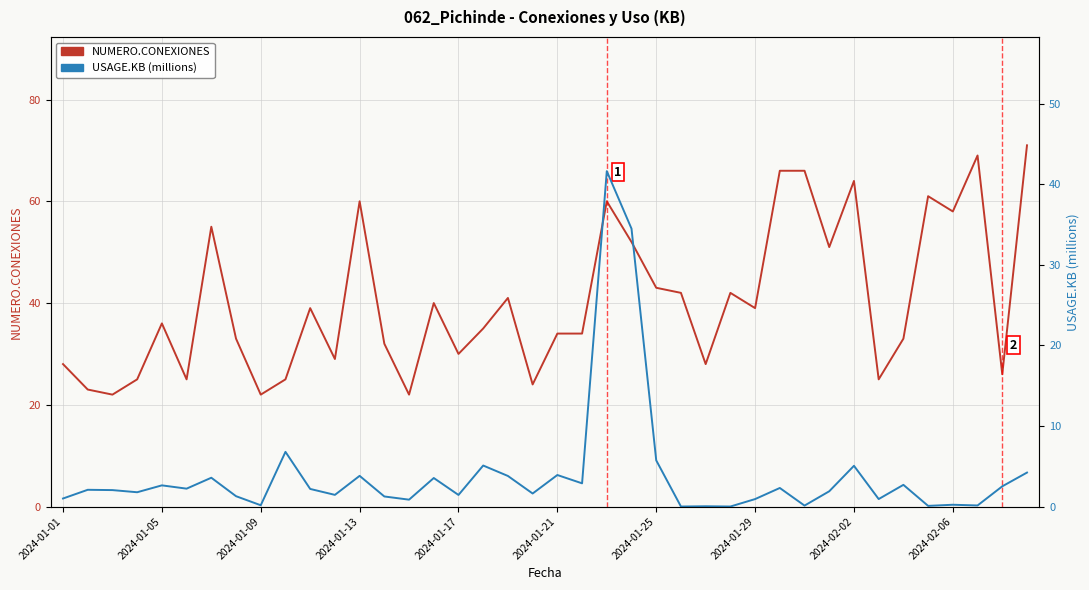

Rank the series at 2024-01-09 from lowest to highest value.

USAGE.KB (millions), NUMERO.CONEXIONES